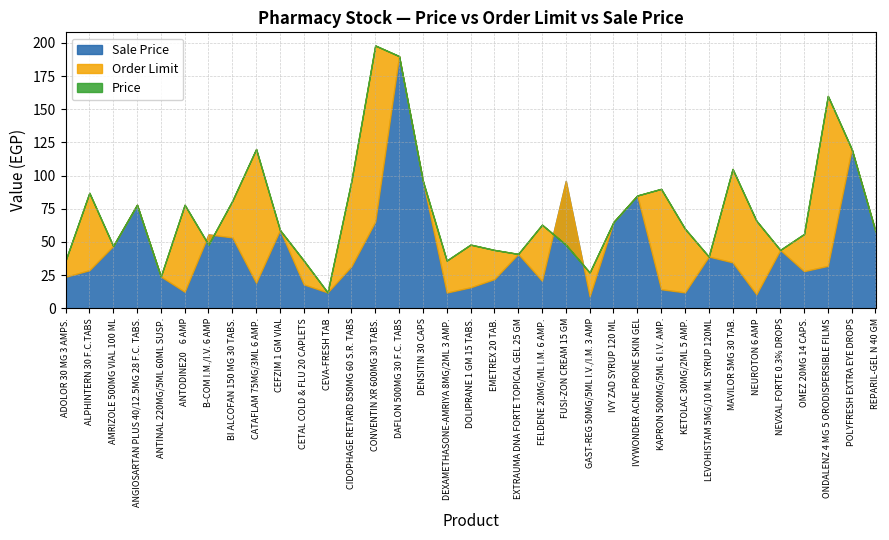

What is the lowest value of the Price series?

12.0